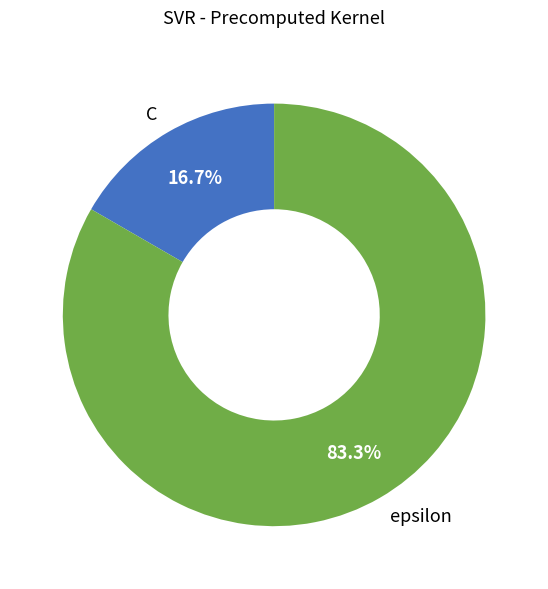

What percentage is NOT represented by C?

83.3%